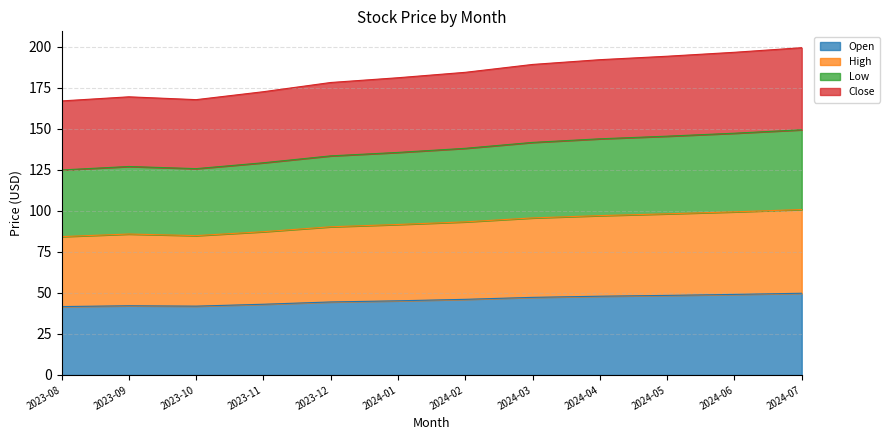

What are all the series names shown in the legend?

Open, High, Low, Close